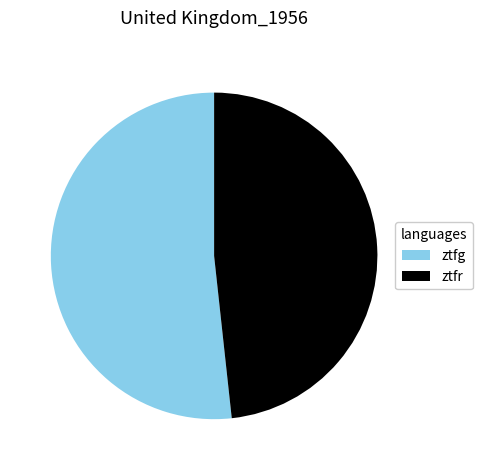

Count the number of slices in the pie.

2